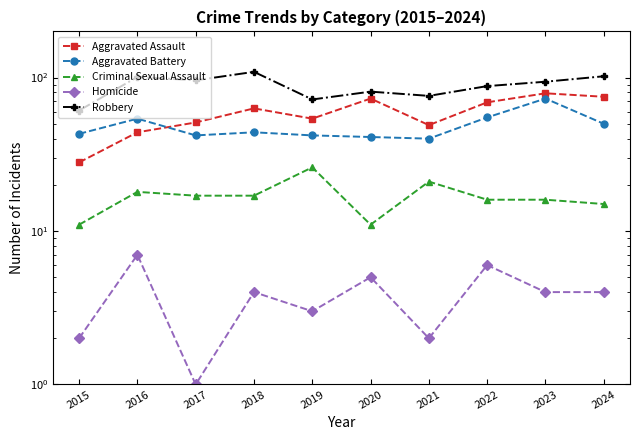

What is the total value across all series at 2018?

237